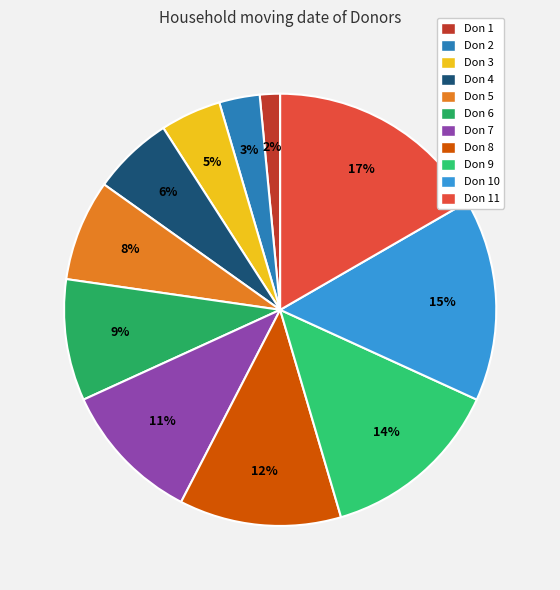

Is Don 5 the majority of the pie?

No